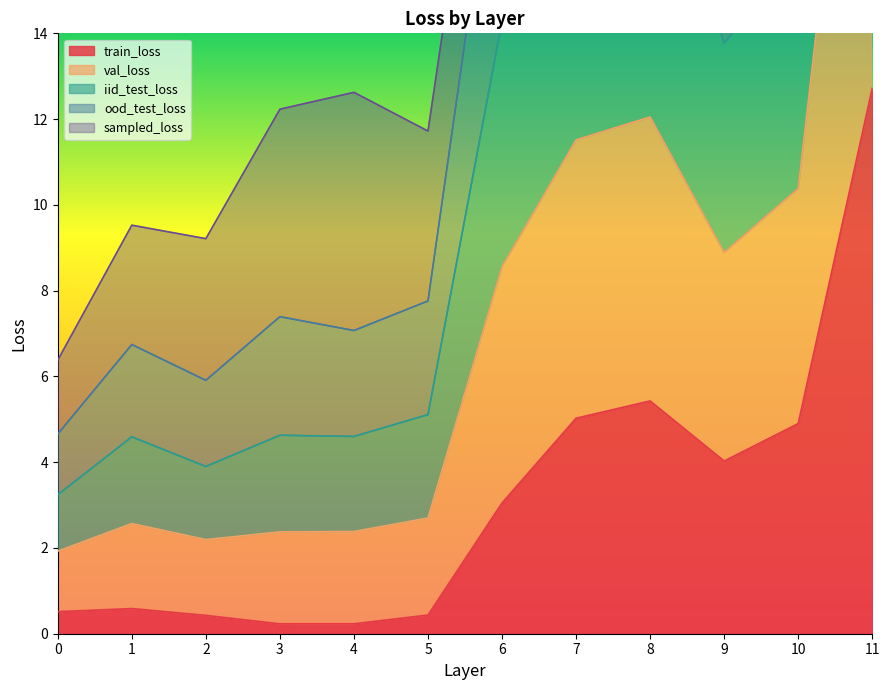

True or false: val_loss and ood_test_loss cross at least once.

False